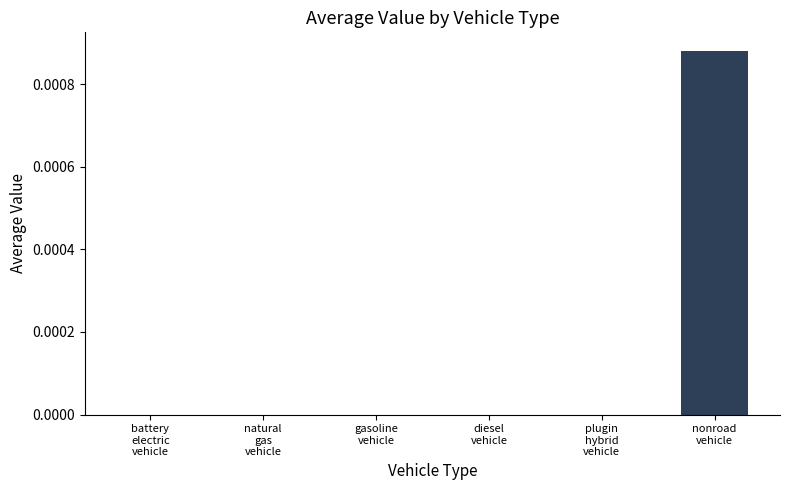

Count the number of data series in this chart.

1